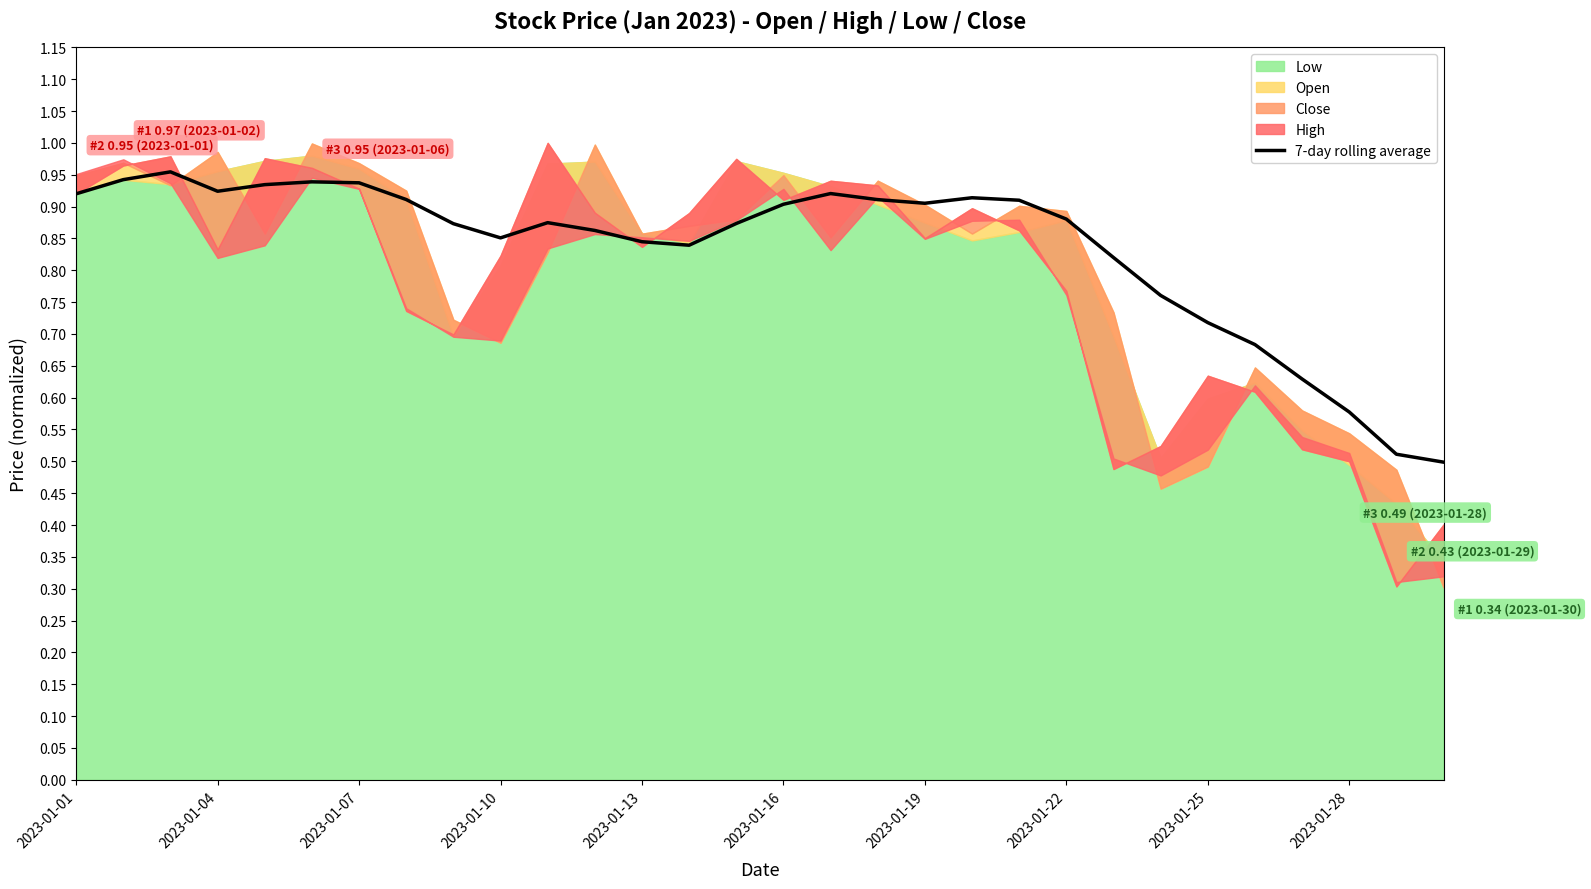

At which category does the chart reach its minimum across all series?

29